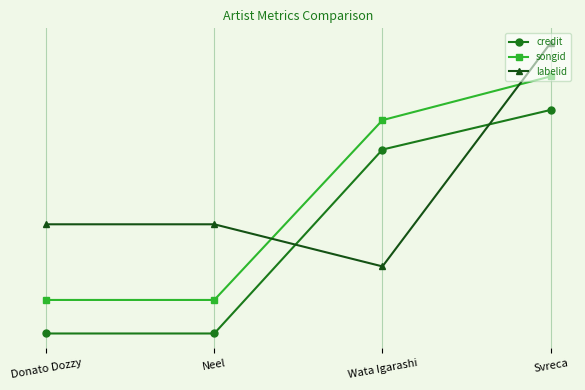

Reading left to right, what are all the values shown in this chart?

credit: Donato Dozzy=0.0	Neel=0.0	Wata Igarashi=1.6	Svreca=2.0
songid: Donato Dozzy=0.3	Neel=0.3	Wata Igarashi=1.9	Svreca=2.3
labelid: Donato Dozzy=1.0	Neel=1.0	Wata Igarashi=0.6	Svreca=2.6